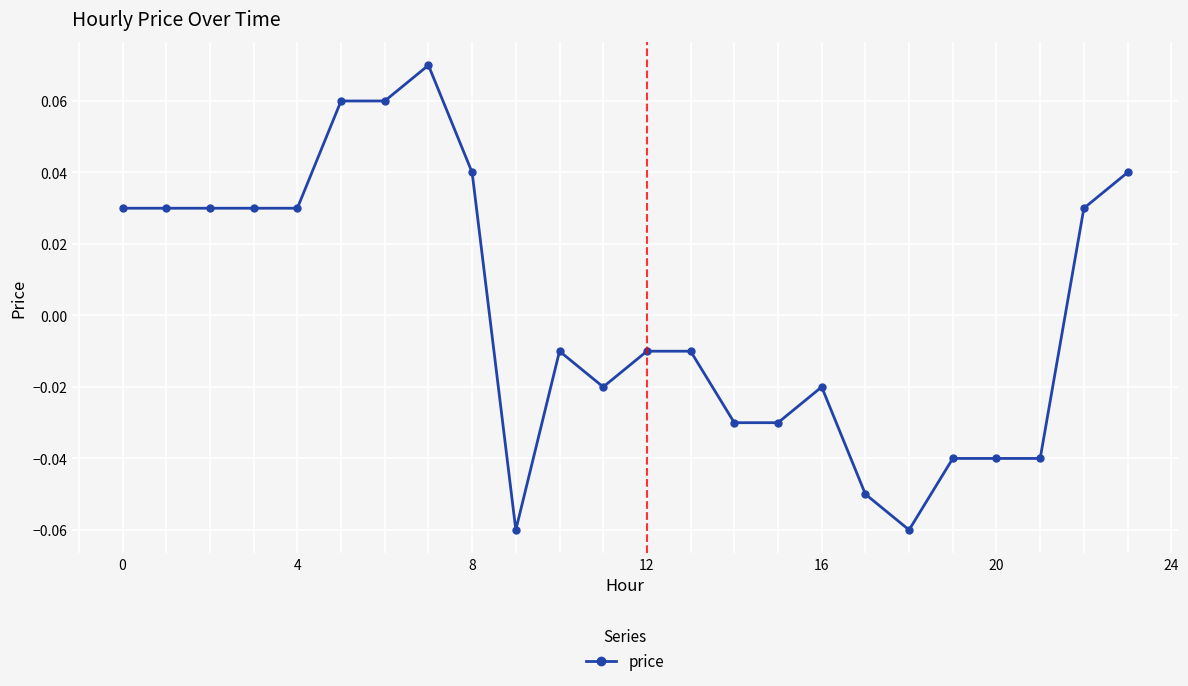

True or false: the data has more than 1 interior local peaks.

True